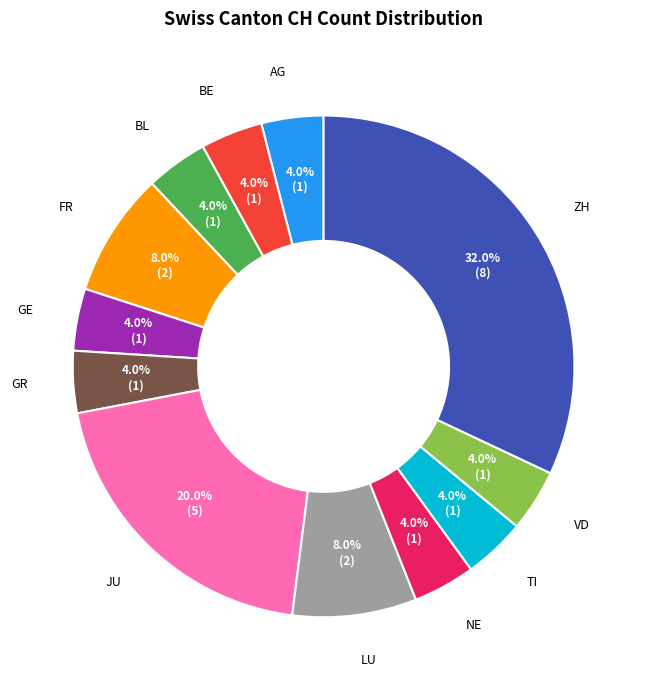

Is there a majority slice in this chart?

No